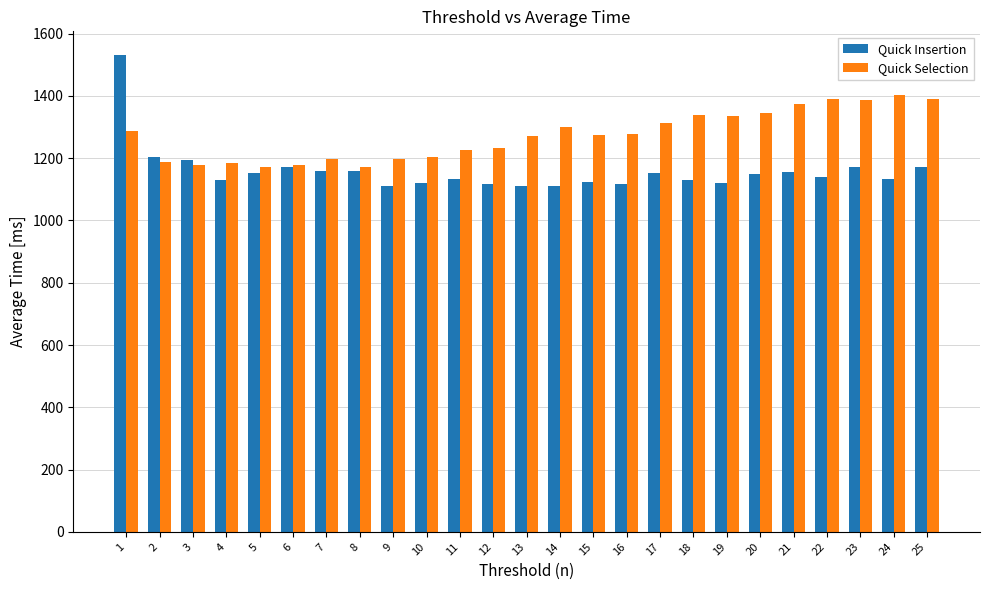

Which series has the largest total across all categories?

Quick Selection